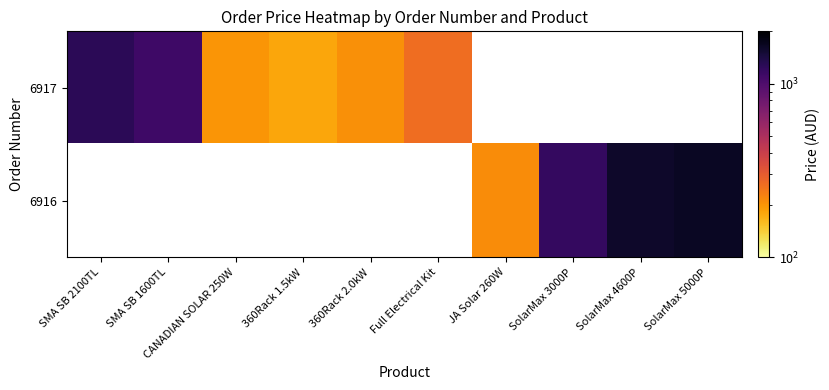

At which category is the sum across all series the highest?

SolarMax 5000P